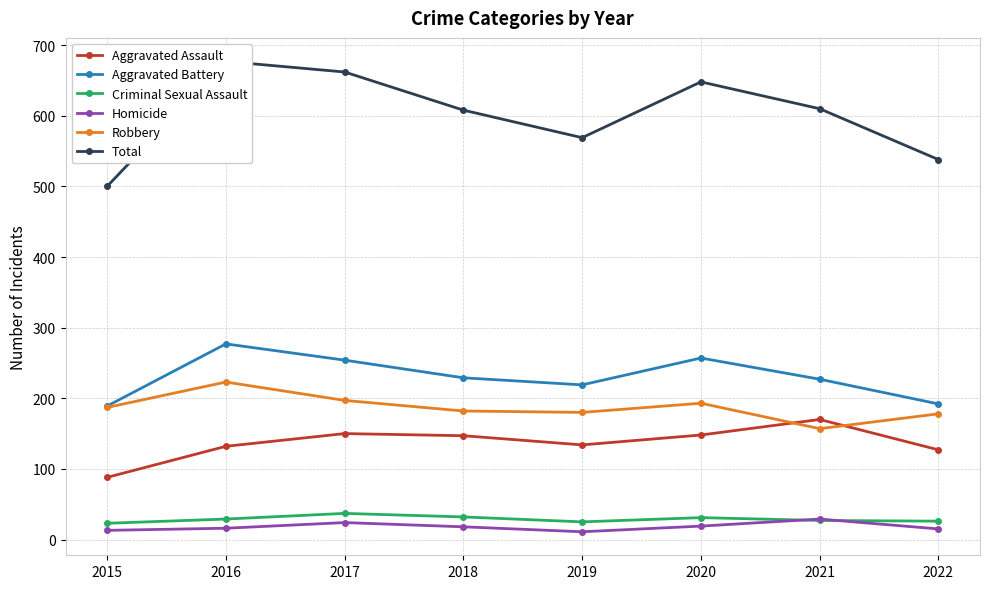

Where is the first local minimum for Homicide?

2019